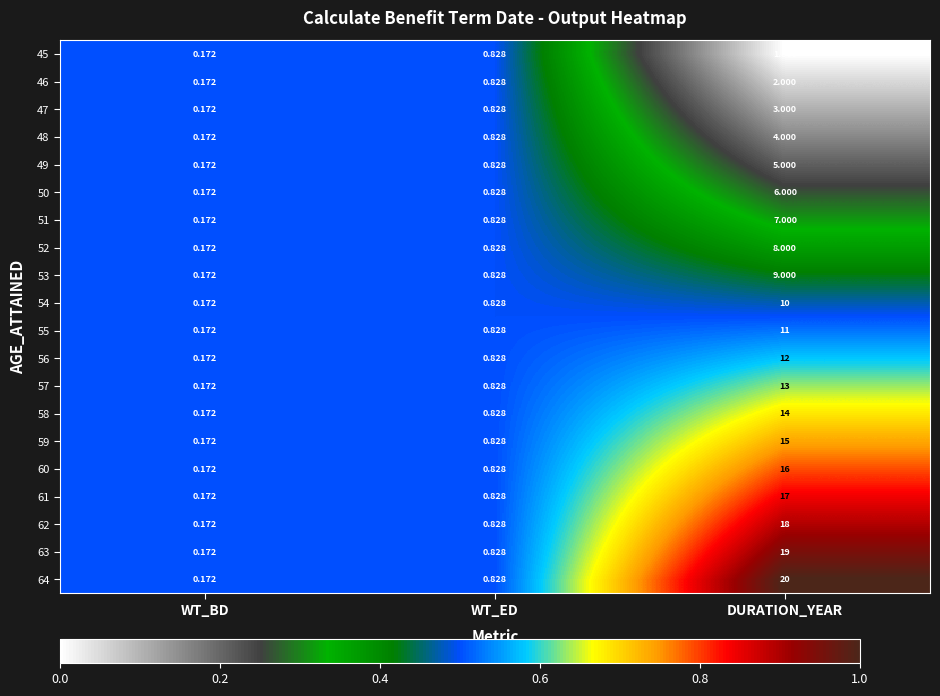

At which label is 62 closest to 9?

WT_ED